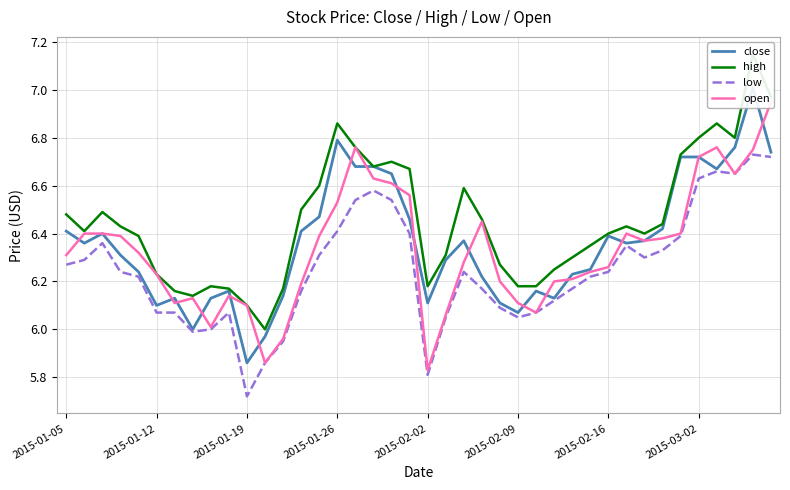

Reading left to right, extract all data points from this chart.

close: 6.4	6.4	6.4	6.3	6.2	6.1	6.1	6.0	6.1	6.2	5.9	6.0	6.1	6.4	6.5	6.8	6.7	6.7	6.7	6.5	6.1	6.3	6.4	6.2	6.1	6.1	6.2	6.1	6.2	6.2	6.4	6.4	6.4	6.4	6.7	6.7	6.7	6.8	7.0	6.7
high: 6.5	6.4	6.5	6.4	6.4	6.2	6.2	6.1	6.2	6.2	6.1	6.0	6.2	6.5	6.6	6.9	6.8	6.7	6.7	6.7	6.2	6.3	6.6	6.5	6.3	6.2	6.2	6.2	6.3	6.3	6.4	6.4	6.4	6.4	6.7	6.8	6.9	6.8	7.2	7.0
low: 6.3	6.3	6.4	6.2	6.2	6.1	6.1	6.0	6.0	6.1	5.7	5.9	6.0	6.2	6.3	6.4	6.5	6.6	6.5	6.4	5.8	6.0	6.2	6.2	6.1	6.0	6.1	6.1	6.2	6.2	6.2	6.3	6.3	6.3	6.4	6.6	6.7	6.7	6.7	6.7
open: 6.3	6.4	6.4	6.4	6.3	6.2	6.1	6.1	6.0	6.1	6.1	5.9	6.0	6.2	6.4	6.5	6.8	6.6	6.6	6.6	5.8	6.1	6.3	6.5	6.2	6.1	6.1	6.2	6.2	6.2	6.3	6.4	6.4	6.4	6.4	6.7	6.8	6.7	6.8	7.0